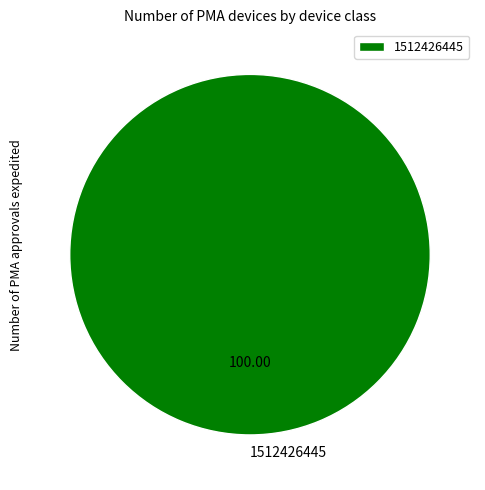

Does 1512426445 represent more than half of the total?

Yes